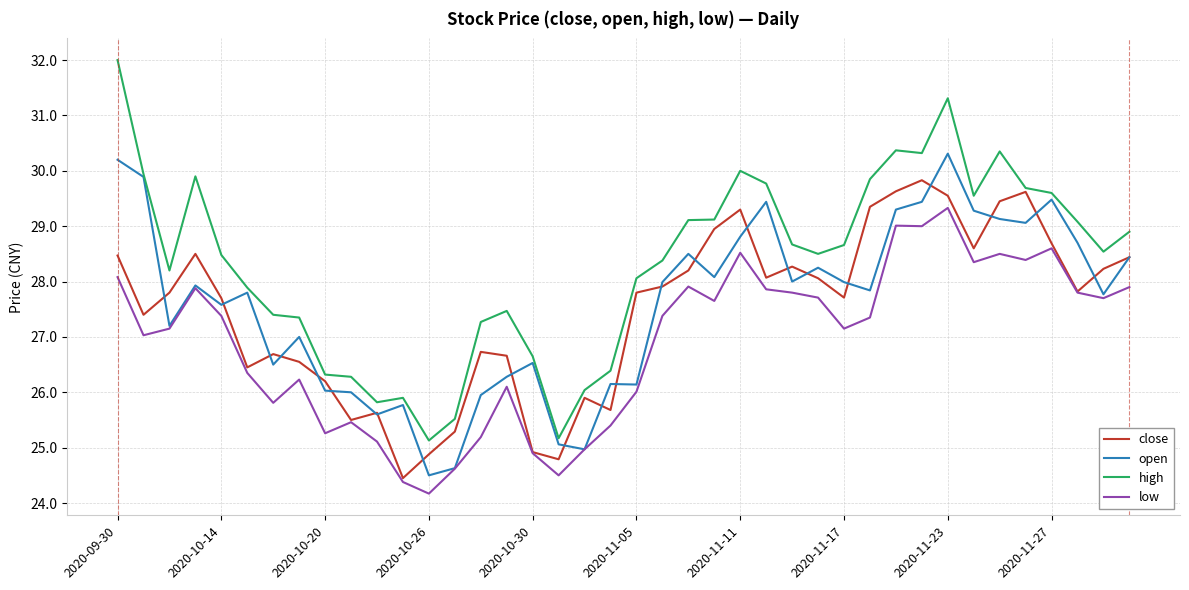

List the series in order of their peak value, lowest first.

low, close, open, high